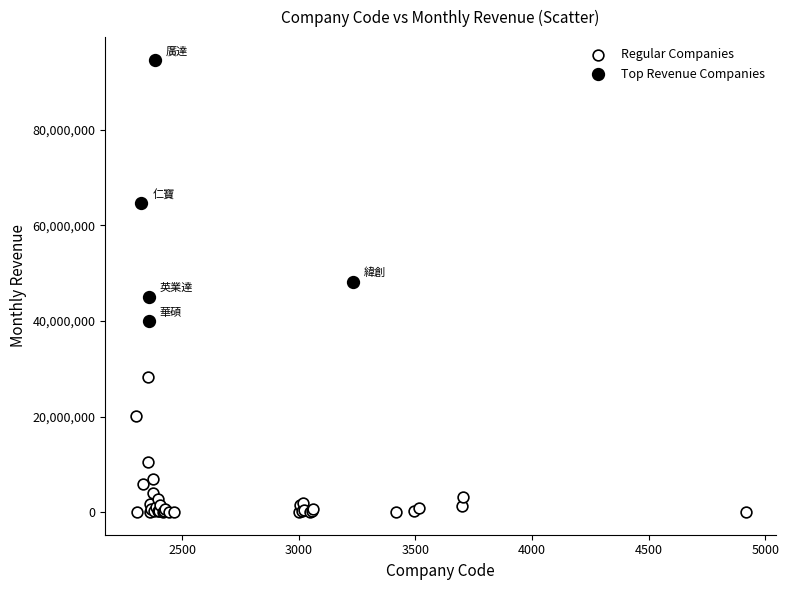

Which series contains the highest Y value?

Top Revenue Companies